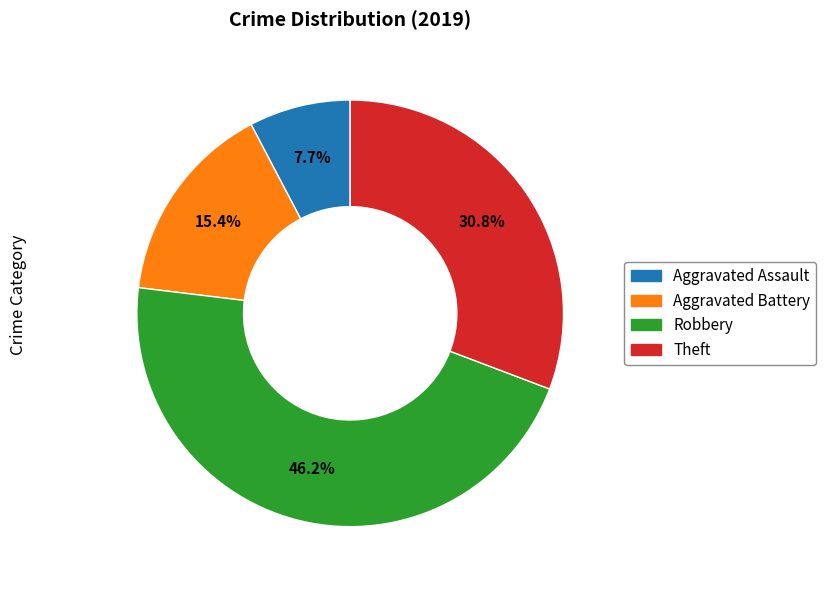

To the nearest percent, what is the combined percentage of Aggravated Assault and Robbery?

54%